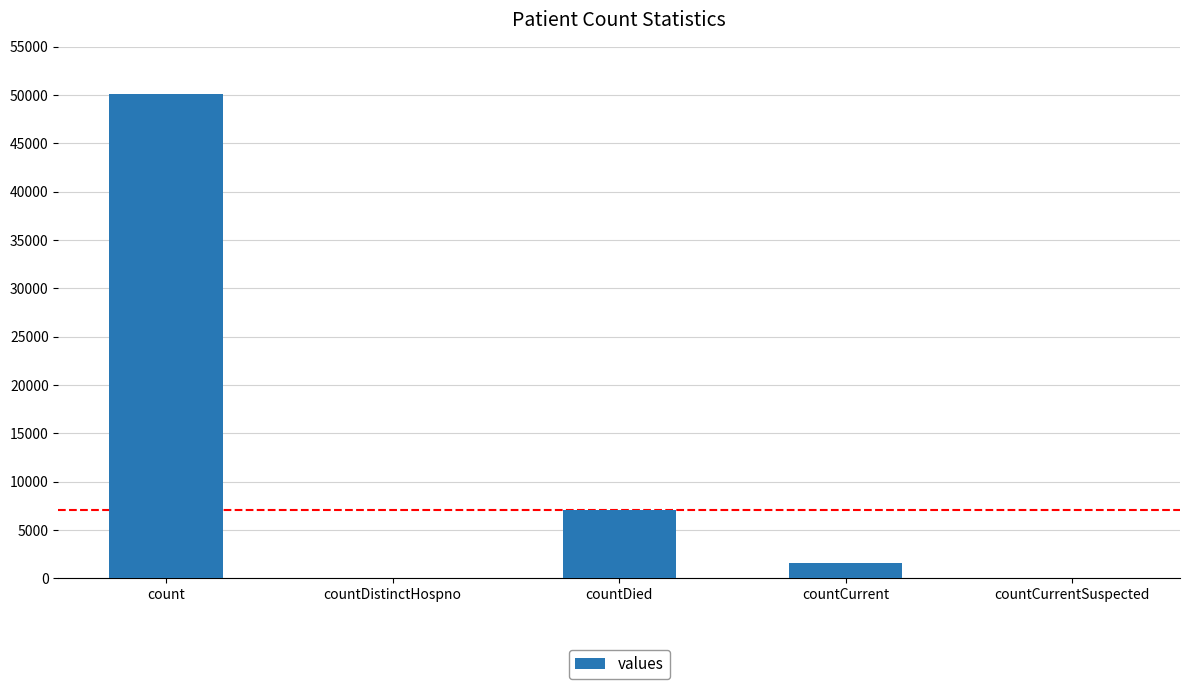

What value does the data have at countDied, to the nearest 100?

7100